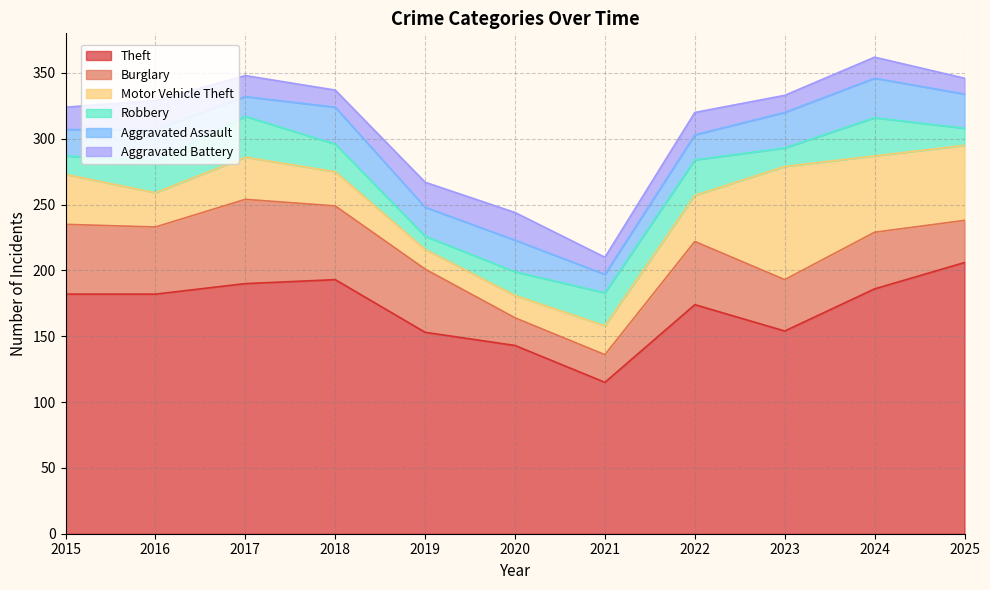

How many intersections are there between Aggravated Battery and Aggravated Assault?

2